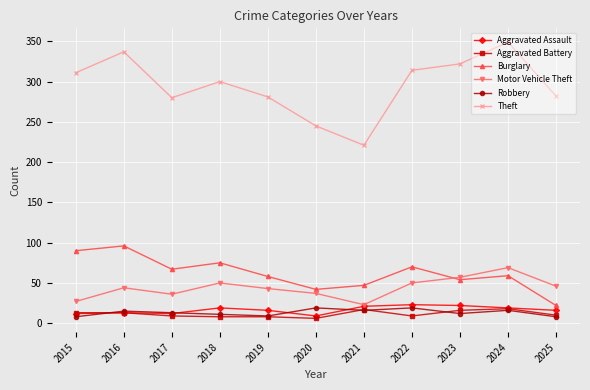

What is the lowest value of the Theft series?

221